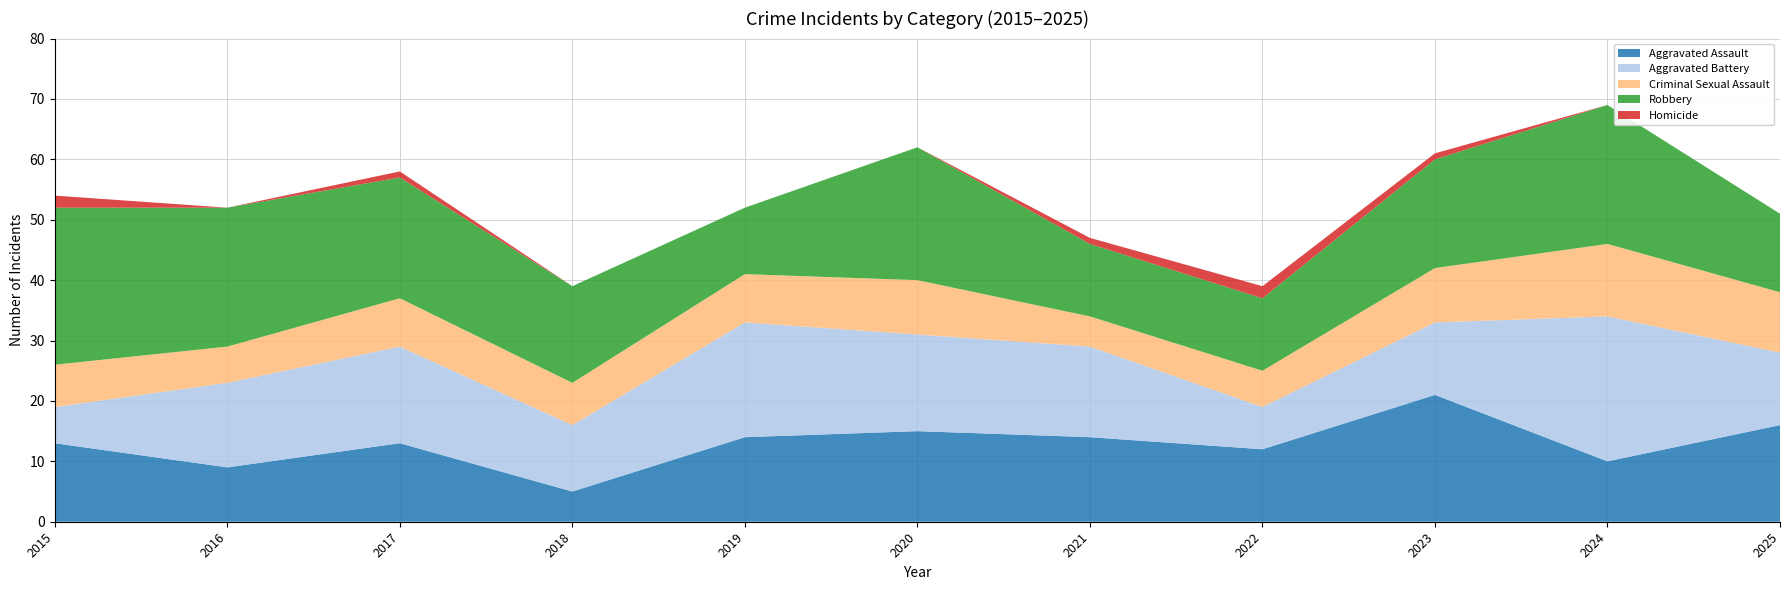

Reading left to right, transcribe all the data shown in this chart.

Aggravated Assault: 2015=13	2016=9	2017=13	2018=5	2019=14	2020=15	2021=14	2022=12	2023=21	2024=10	2025=16
Aggravated Battery: 2015=6	2016=14	2017=16	2018=11	2019=19	2020=16	2021=15	2022=7	2023=12	2024=24	2025=12
Criminal Sexual Assault: 2015=7	2016=6	2017=8	2018=7	2019=8	2020=9	2021=5	2022=6	2023=9	2024=12	2025=10
Robbery: 2015=26	2016=23	2017=20	2018=16	2019=11	2020=22	2021=12	2022=12	2023=18	2024=23	2025=13
Homicide: 2015=2	2016=0	2017=1	2018=0	2019=0	2020=0	2021=1	2022=2	2023=1	2024=0	2025=0